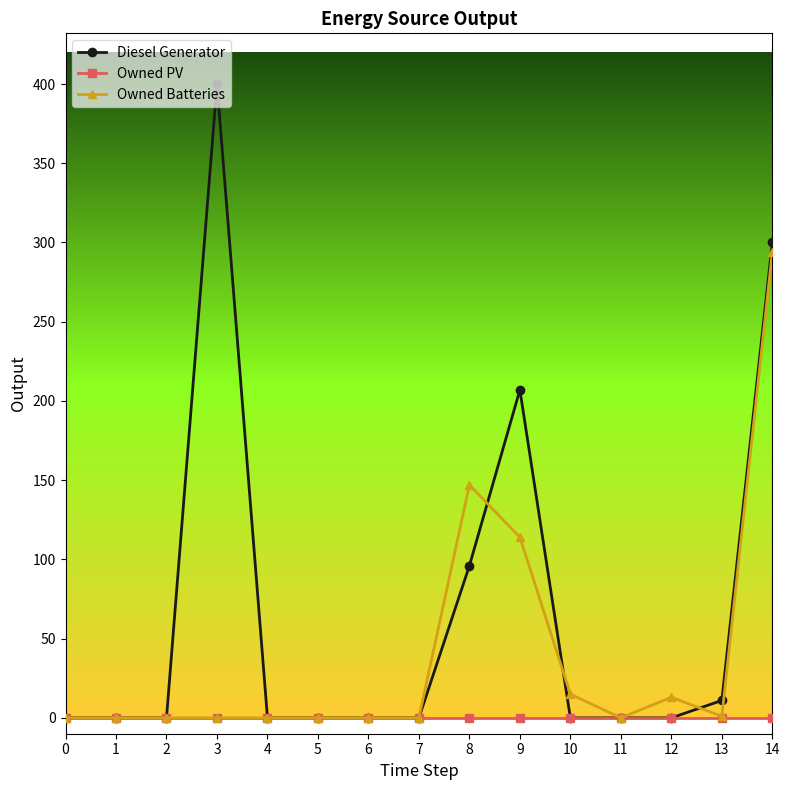

List the series in order of their overall mean, highest first.

Diesel Generator, Owned Batteries, Owned PV